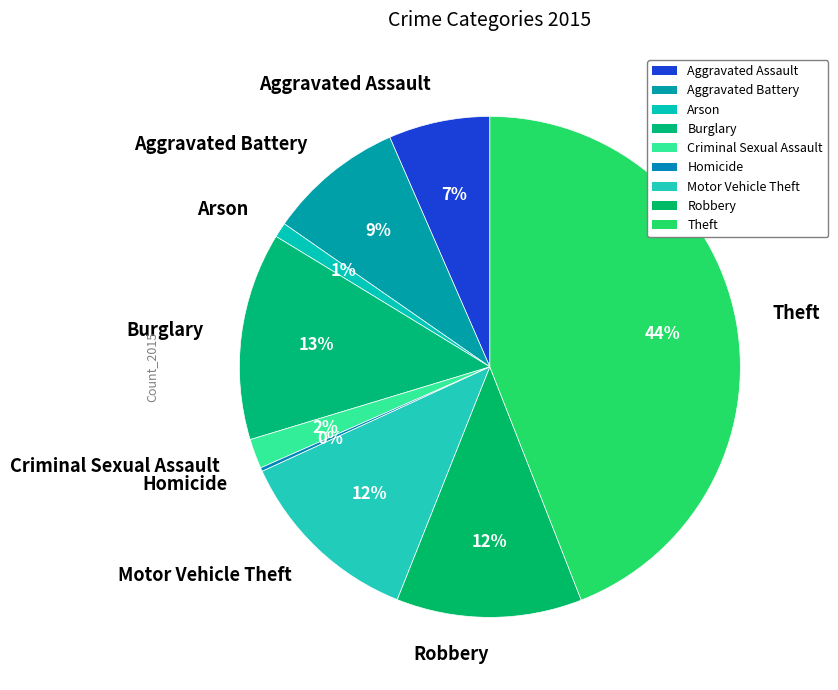

Which slice is the largest?

Theft